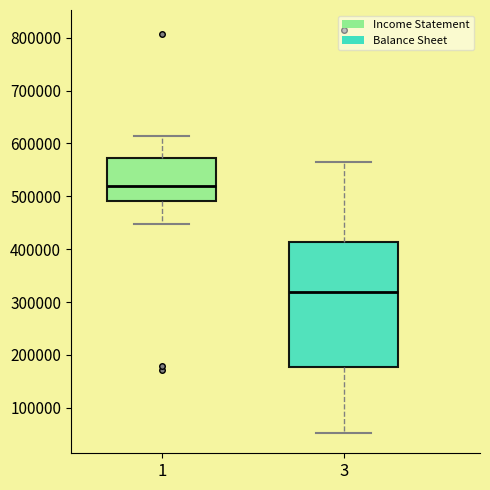

Reading left to right, transcribe this box plot: for each box, give where its median line is, the range the box spans, and where its two whiskers end, as read against the y-axis. The values are not printed on the chart, so give them approximately, as read against the axis.

1: median 520000, box 490000 to 570000, whiskers 450000 to 610000
3: median 320000, box 180000 to 410000, whiskers 50000 to 570000